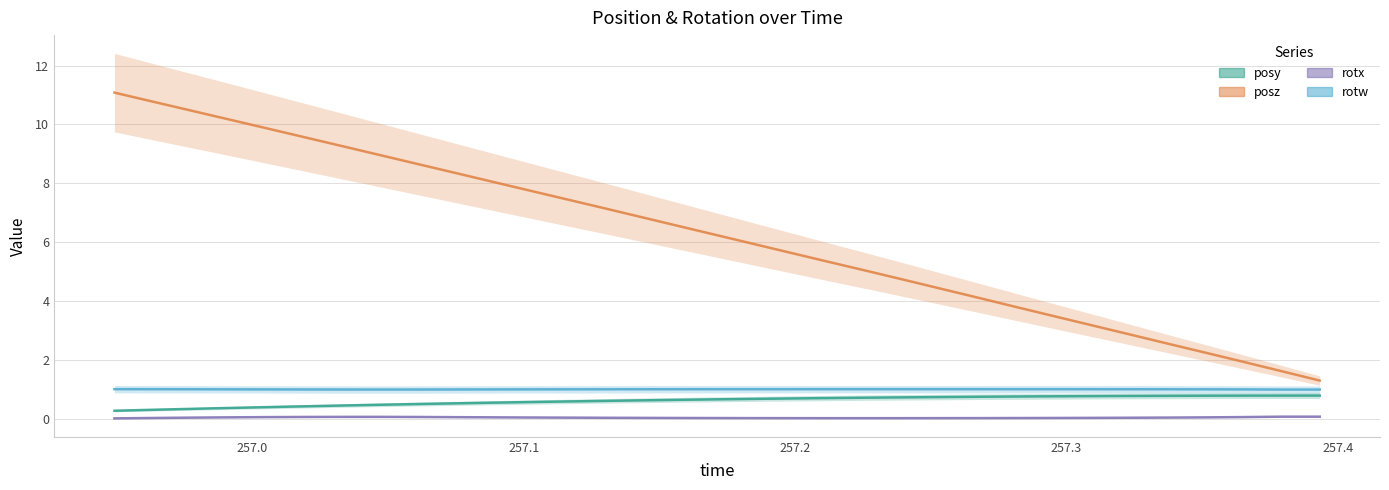

True or false: rotx and posy cross at least once.

False